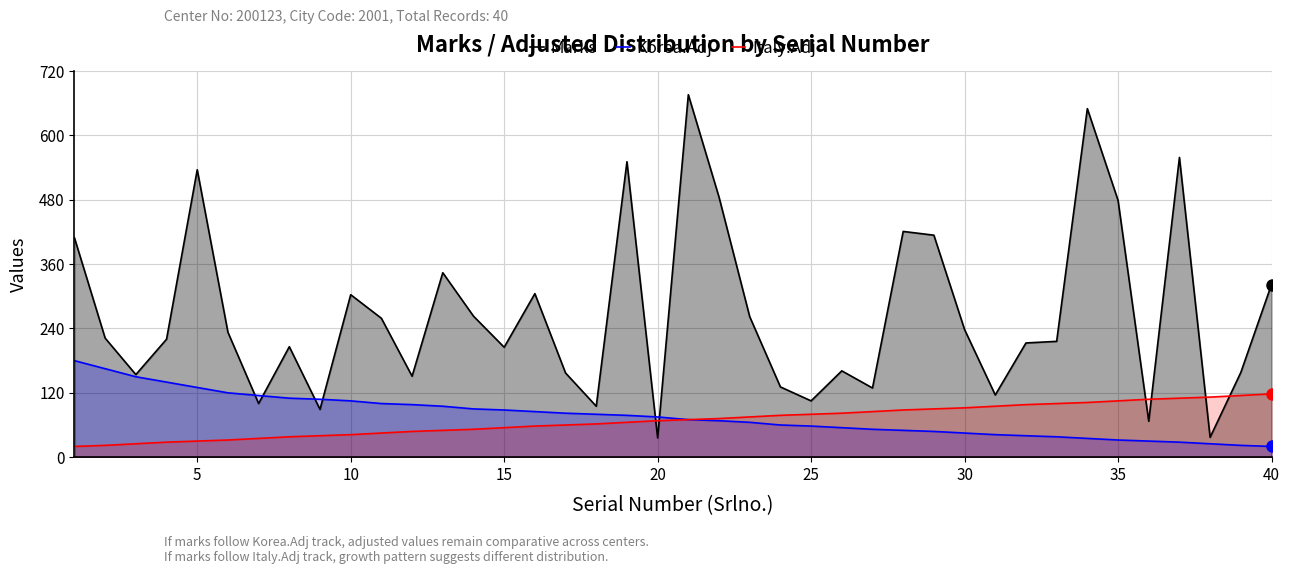

Is it true that Korea.Adj equals 45 at 30?

True